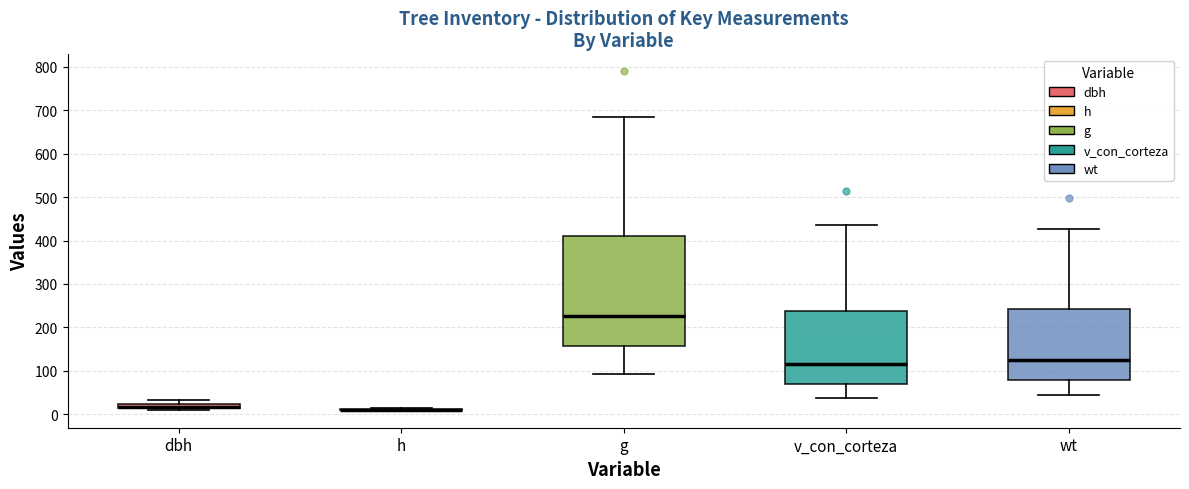

Comparing the boxes themselves (not the whiskers), which one is the tallest?

g